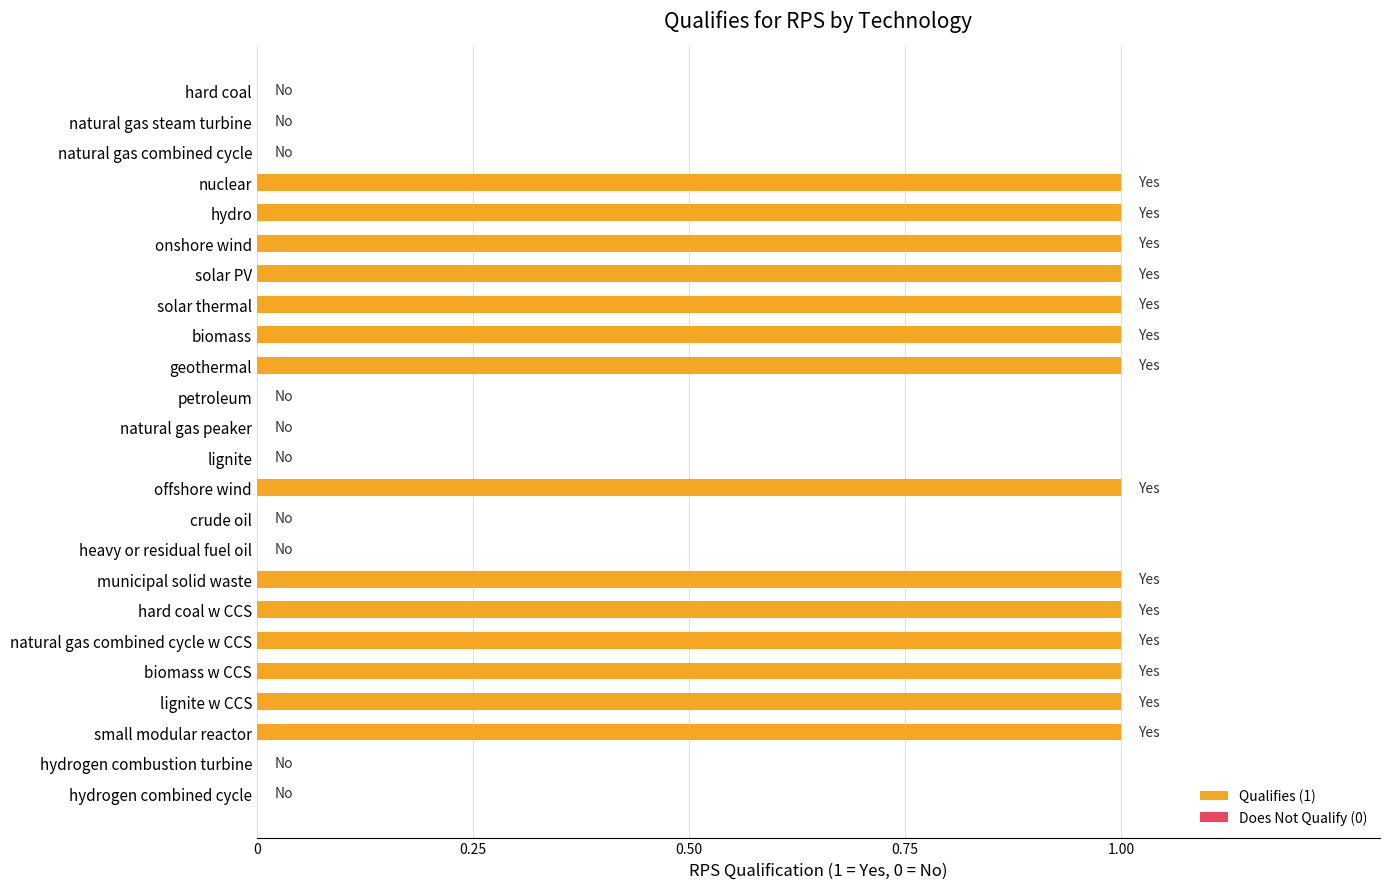

What is the sum of all values?

14